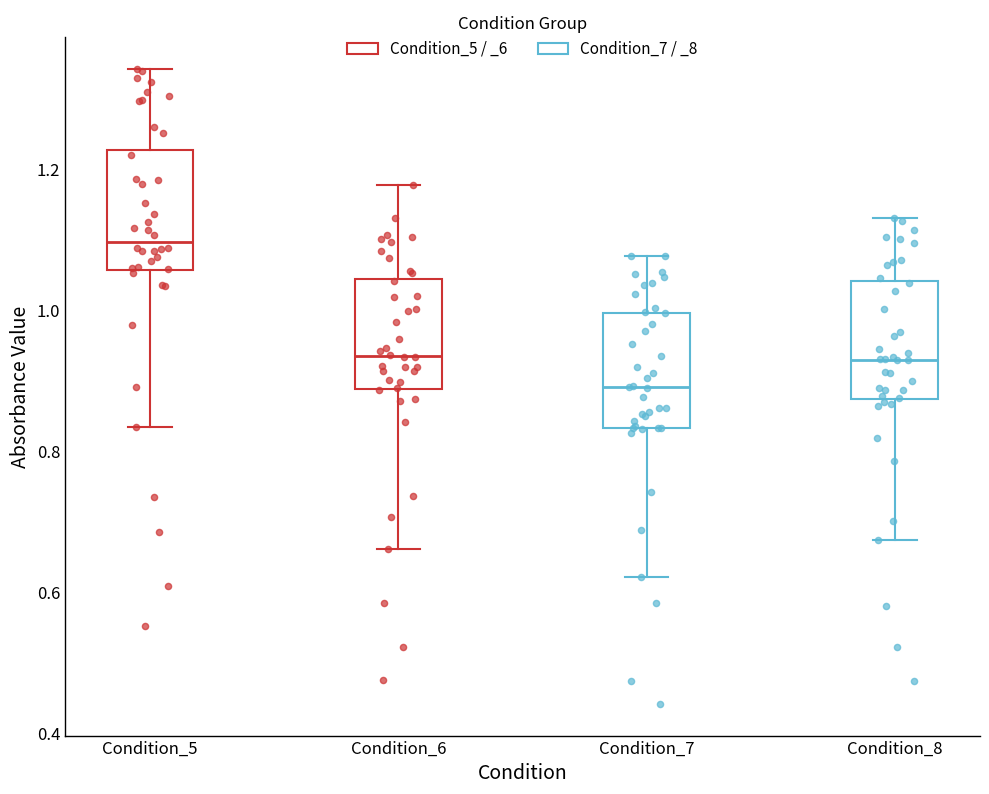

Reading left to right, read every box against the y-axis: the position of its median line, the range the box covers, and the ends of its whiskers. The values are not printed on the chart, so give them approximately, as read against the axis.

Condition_5: median 1.10, box 1.06 to 1.22, whiskers 0.84 to 1.34
Condition_6: median 0.94, box 0.88 to 1.04, whiskers 0.66 to 1.18
Condition_7: median 0.90, box 0.84 to 1.00, whiskers 0.62 to 1.08
Condition_8: median 0.92, box 0.88 to 1.04, whiskers 0.68 to 1.14